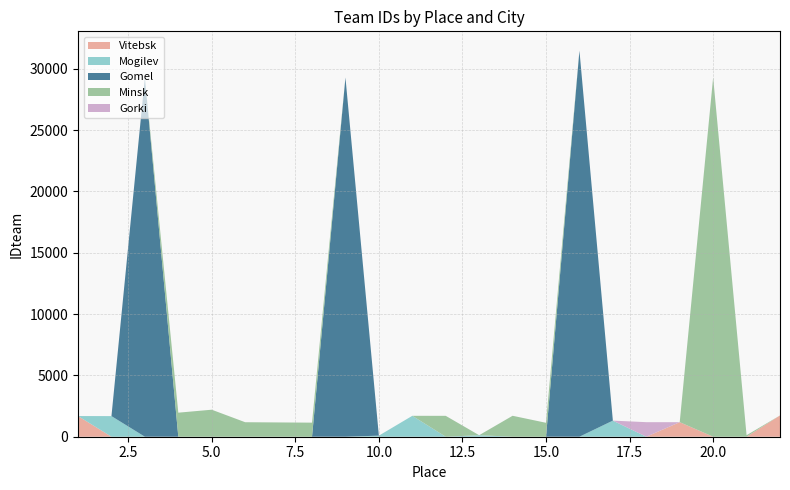

Reading right to left, list all the values displayed in this chart.

Vitebsk: 22=1735	21=0	20=0	19=1186	18=0	17=0	16=0	15=0	14=0	13=0	12=0	11=0	10=0	9=0	8=0	7=0	6=0	5=0	4=0	3=0	2=0	1=1686
Mogilev: 22=0	21=0	20=0	19=0	18=0	17=1313	16=0	15=0	14=0	13=124	12=0	11=1705	10=87	9=0	8=0	7=0	6=0	5=0	4=0	3=0	2=1681	1=0
Gomel: 22=0	21=0	20=0	19=0	18=0	17=0	16=31480	15=0	14=0	13=0	12=0	11=0	10=0	9=29290	8=0	7=0	6=0	5=0	4=0	3=29289	2=0	1=0
Minsk: 22=0	21=123	20=29292	19=0	18=0	17=0	16=0	15=1136	14=1708	13=0	12=1703	11=0	10=0	9=0	8=1148	7=1165	6=1183	5=2203	4=1961	3=0	2=0	1=0
Gorki: 22=0	21=0	20=0	19=0	18=1186	17=0	16=0	15=0	14=0	13=0	12=0	11=0	10=0	9=0	8=0	7=0	6=0	5=0	4=0	3=0	2=0	1=0